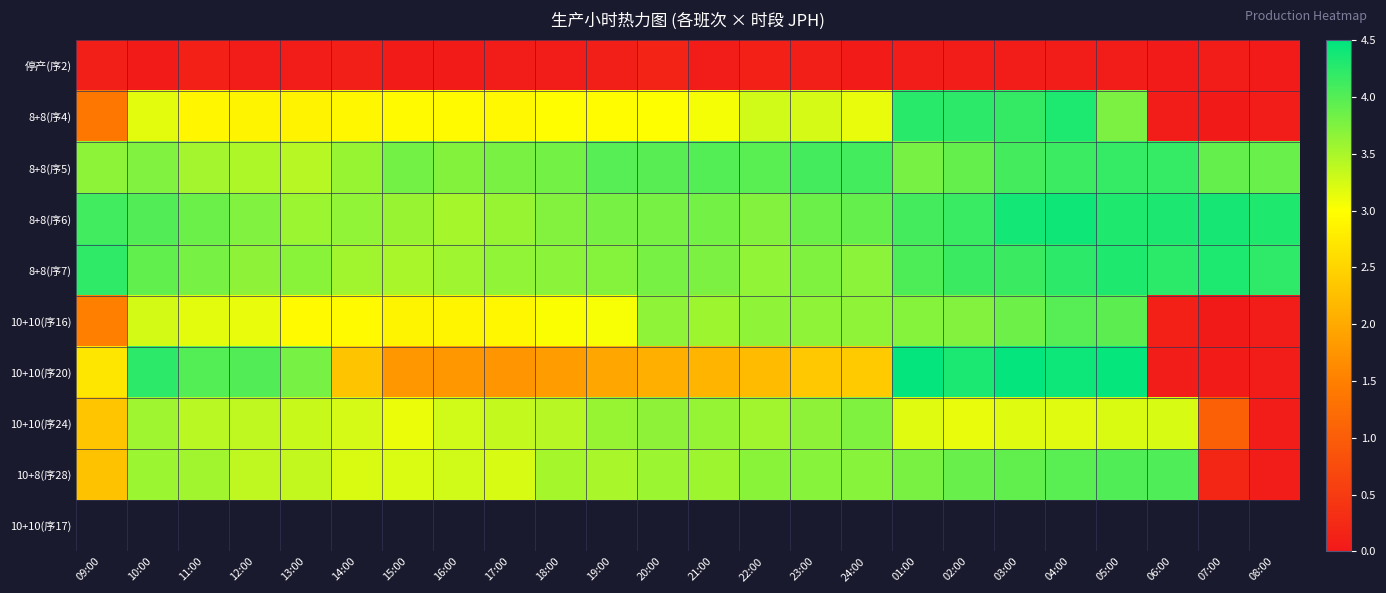

What is the total value across all series at 17:00?

25.2